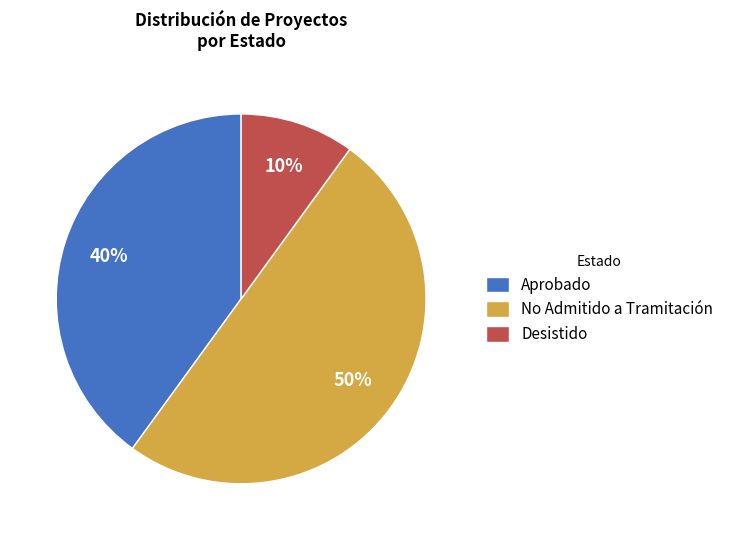

How many segments does this pie chart have?

3